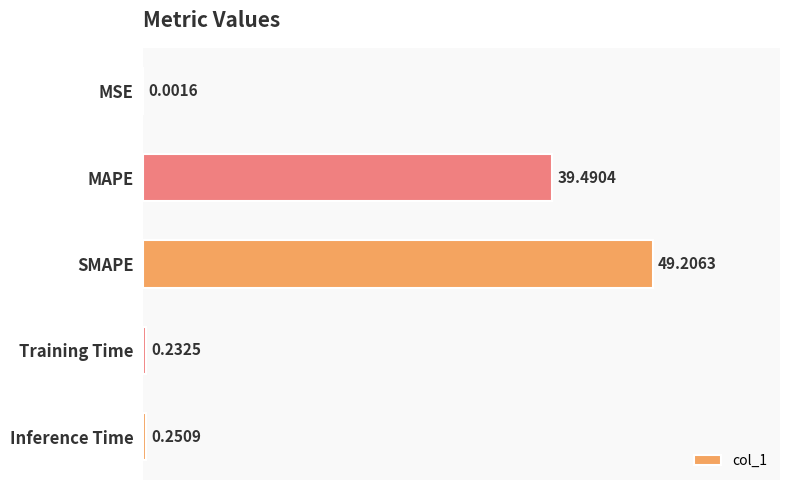

Which has a higher value, Training Time or Inference Time?

Inference Time